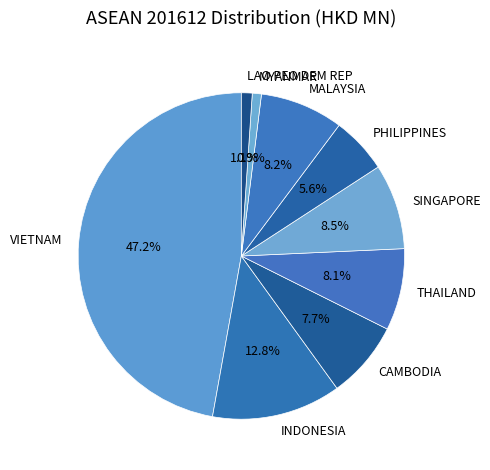

Is THAILAND the majority of the pie?

No